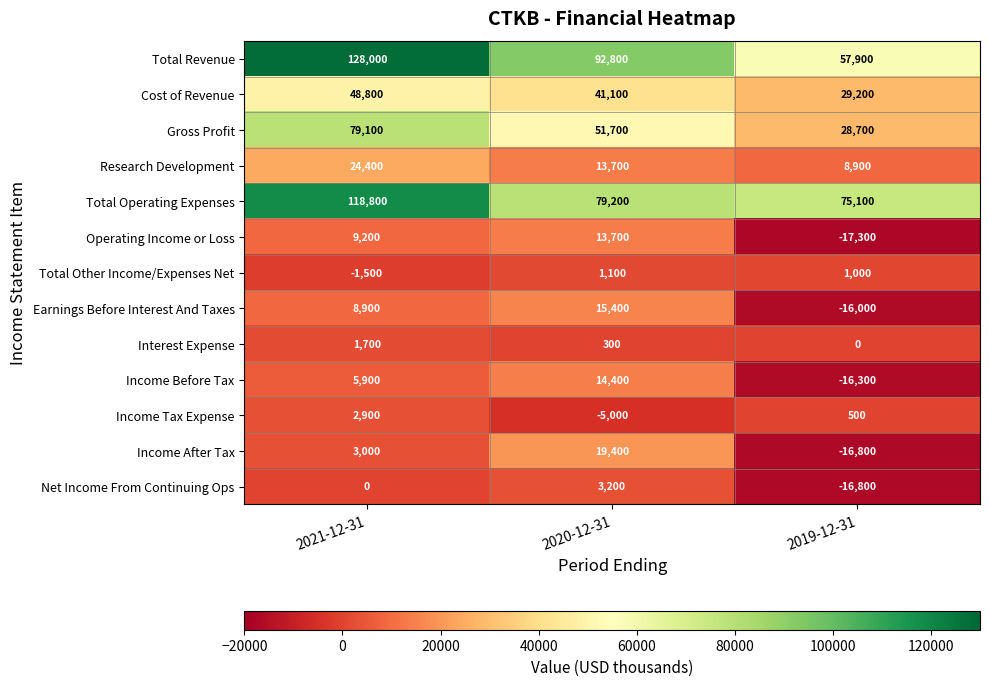

What is the sum of all Total Revenue values?

278700